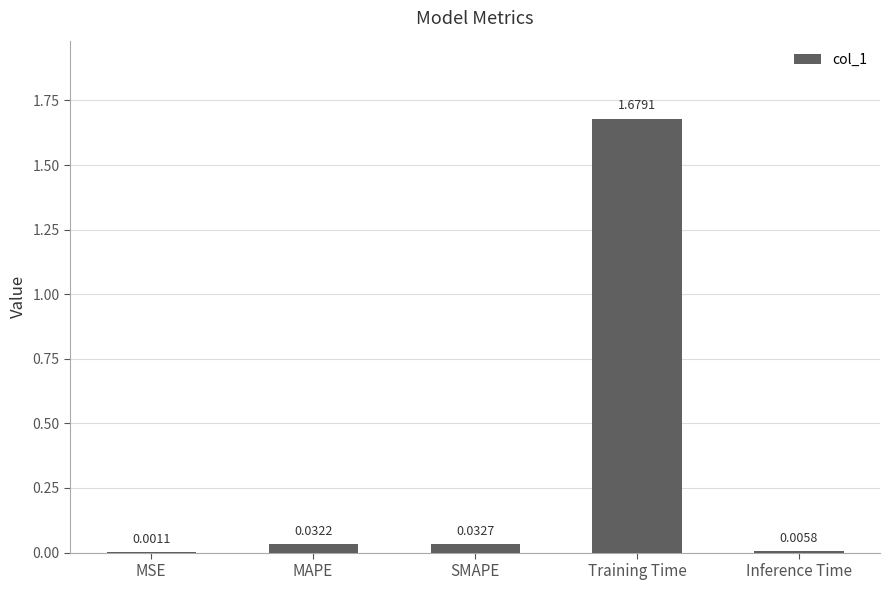

Between Training Time and SMAPE, which is larger?

Training Time